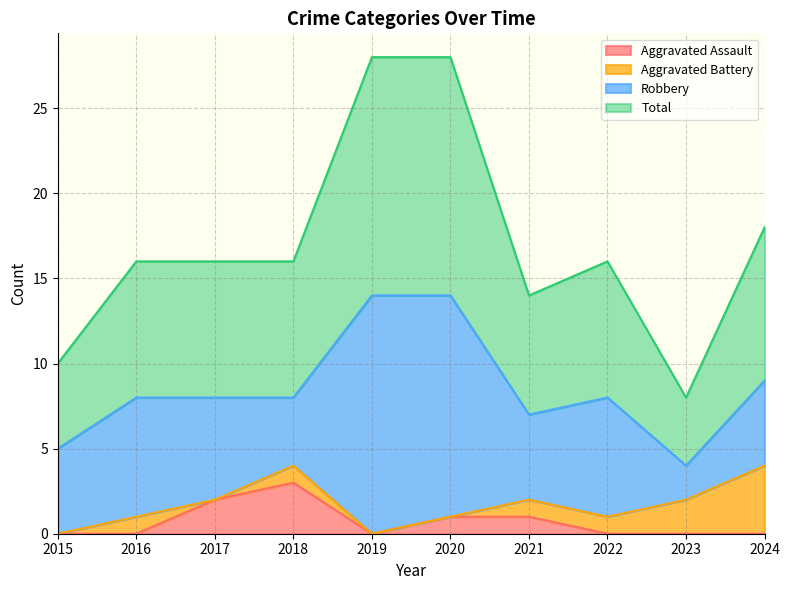

In Total, how many points are higher than both neighbors (excluding endpoints)?

1